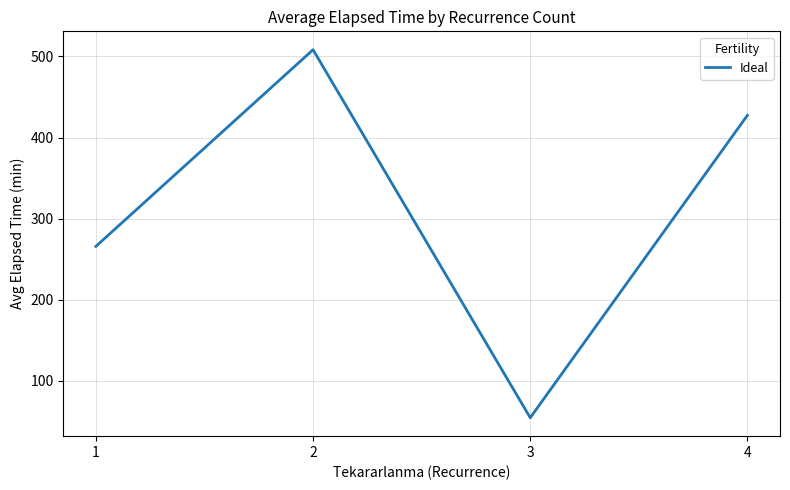

The chart shows a value of 95.6 at 1. True or false?

False